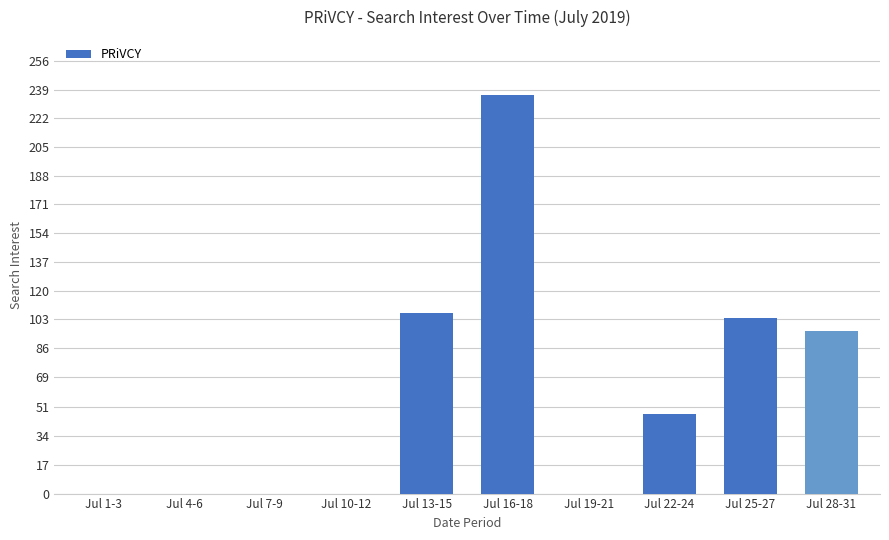

True or false: the data shows 104 at Jul 25-27.

True